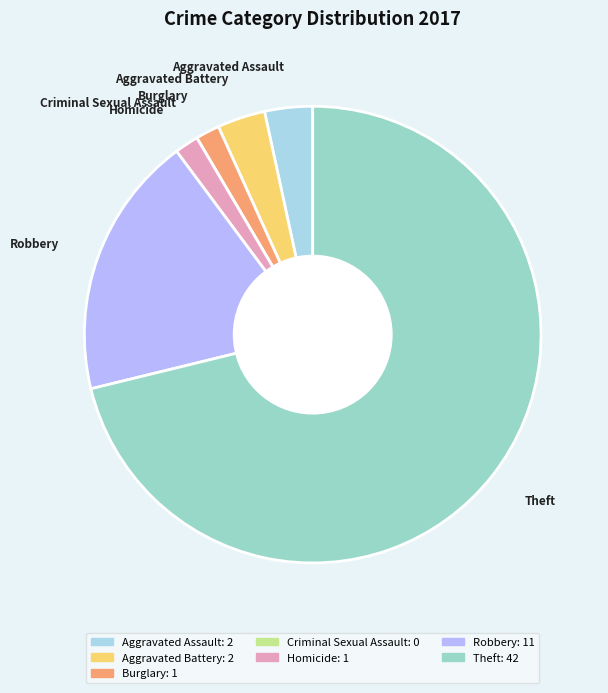

Is it true that Theft is 80% of the pie?

False